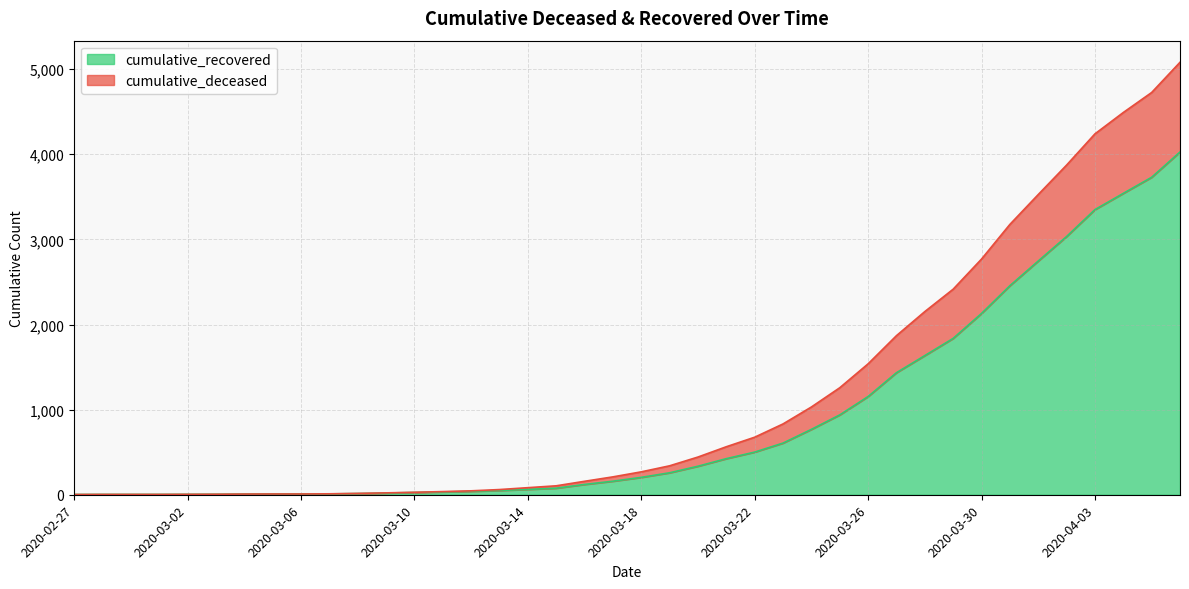

What is the sum of all cumulative_recovered values?

35775